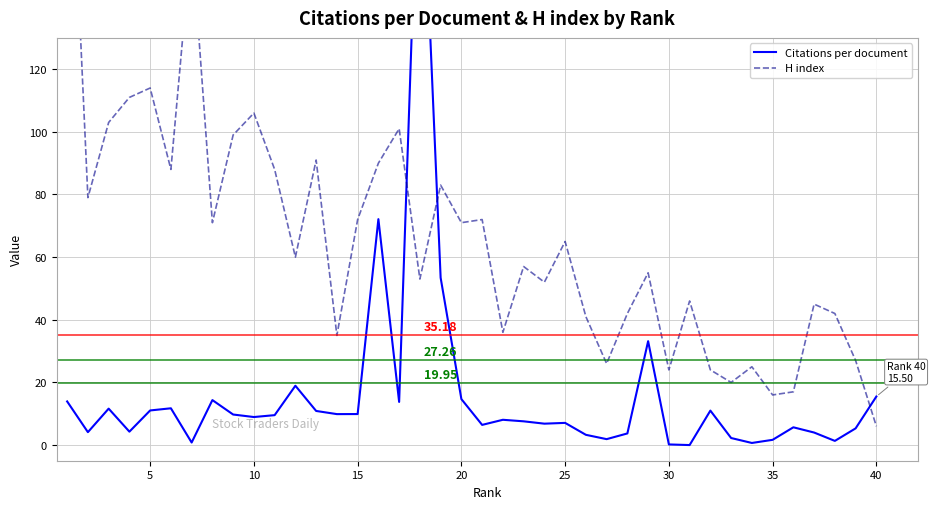

Reading left to right, what are all the values shown in this chart?

Citations per document: 13.9	4.1	11.6	4.3	11.1	11.7	0.8	14.4	9.8	8.9	9.6	18.9	10.9	9.9	9.9	72.1	13.8	207.7	53.4	14.7	6.4	8.1	7.6	6.8	7.1	3.3	1.9	3.7	33.2	0.2	0.0	11.0	2.2	0.7	1.7	5.7	4.0	1.3	5.3	15.5
H index: 224.0	79.0	103.0	111.0	114.0	88.0	162.0	71.0	99.0	106.0	88.0	60.0	91.0	35.0	72.0	90.0	101.0	53.0	83.0	71.0	72.0	36.0	57.0	52.0	65.0	41.0	26.0	42.0	55.0	24.0	46.0	24.0	20.0	25.0	16.0	17.0	45.0	42.0	27.0	6.0